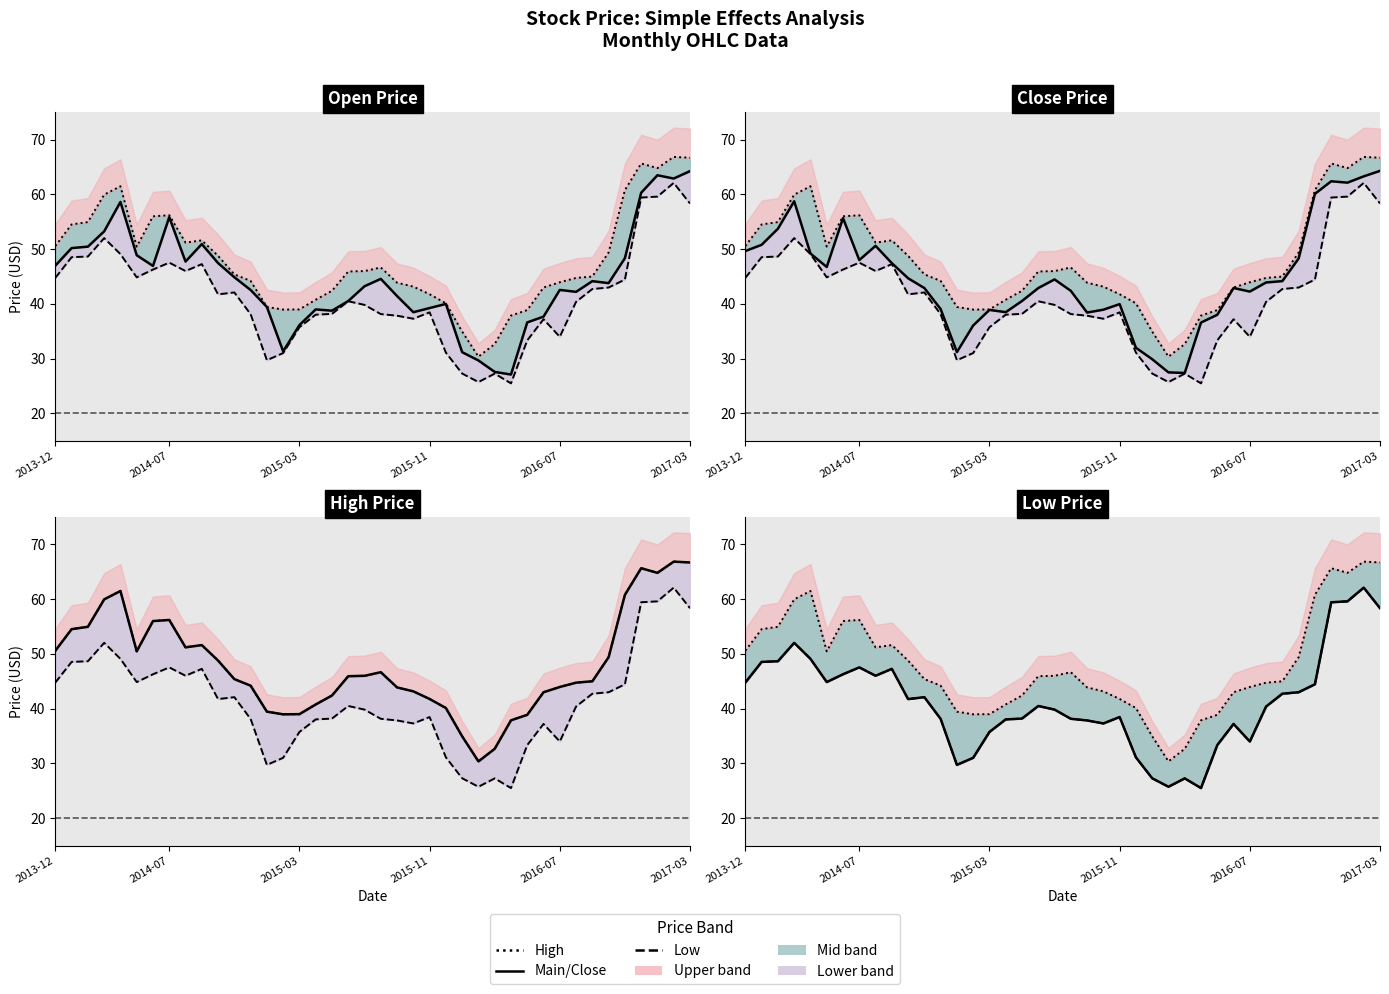

What is the total value across all series at 2014-07?

151.3